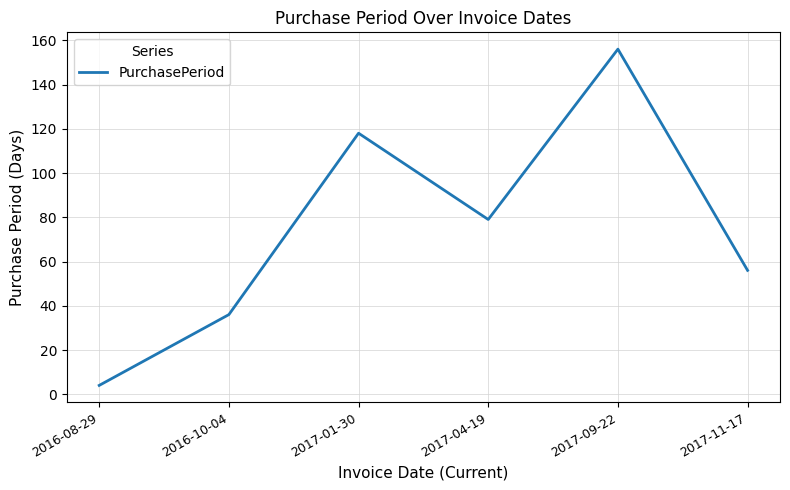

Rank the categories by value from lowest to highest.

2016-08-29, 2016-10-04, 2017-11-17, 2017-04-19, 2017-01-30, 2017-09-22